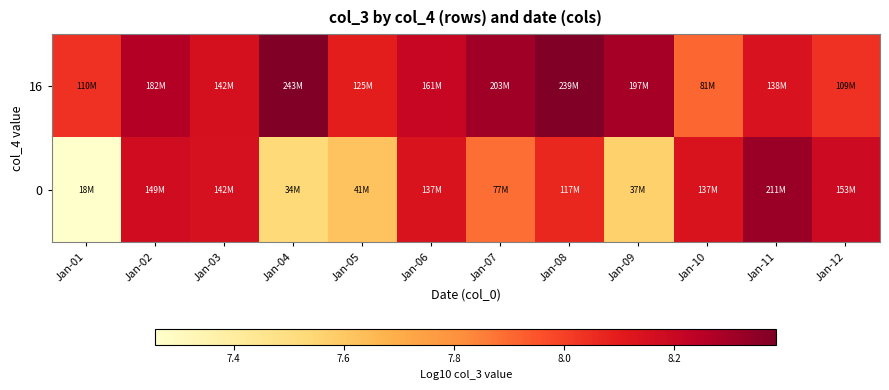

What is the total value across all series at Jan-06?

16.3